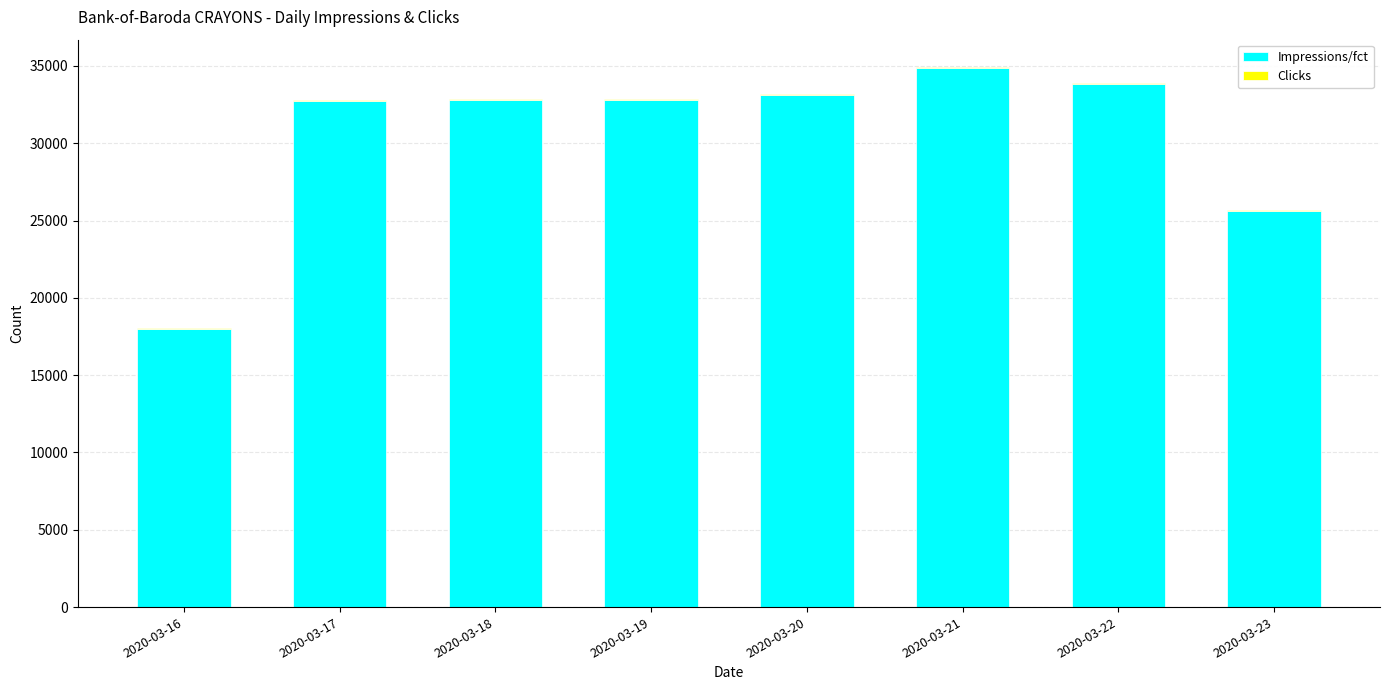

Which category has the highest value in the Impressions/fct series?

2020-03-21